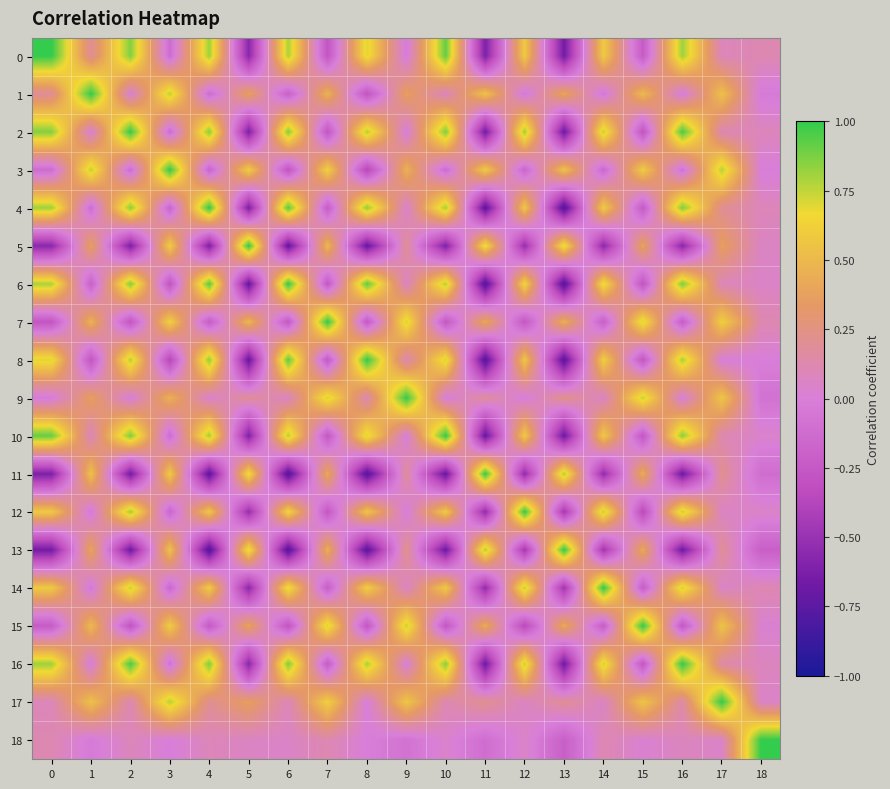

Reading left to right, extract all data points from this chart.

0: 0=1.0	1=0.2	2=0.9	3=-0.1	4=0.8	5=-0.6	6=0.8	7=-0.3	8=0.7	9=-0.0	10=0.9	11=-0.6	12=0.6	13=-0.7	14=0.6	15=-0.2	16=0.8	17=0.1	18=0.1
1: 0=0.2	1=1.0	2=0.0	3=0.8	4=-0.1	5=0.4	6=-0.2	7=0.5	8=-0.3	9=0.4	10=0.1	11=0.5	12=-0.0	13=0.4	14=-0.1	15=0.5	16=-0.0	17=0.5	18=-0.0
2: 0=0.9	1=0.0	2=1.0	3=-0.1	4=0.9	5=-0.6	6=0.9	7=-0.3	8=0.8	9=-0.0	10=0.9	11=-0.7	12=0.8	13=-0.7	14=0.8	15=-0.3	16=1.0	17=0.1	18=0.1
3: 0=-0.1	1=0.8	2=-0.1	3=1.0	4=-0.2	5=0.6	6=-0.3	7=0.6	8=-0.4	9=0.5	10=-0.1	11=0.6	12=-0.2	13=0.6	14=-0.2	15=0.6	16=-0.1	17=0.8	18=-0.0
4: 0=0.8	1=-0.1	2=0.9	3=-0.2	4=1.0	5=-0.6	6=0.9	7=-0.2	8=0.8	9=0.0	10=0.8	11=-0.7	12=0.6	13=-0.8	14=0.6	15=-0.2	16=0.9	17=0.2	18=0.1
5: 0=-0.6	1=0.4	2=-0.6	3=0.6	4=-0.6	5=1.0	6=-0.7	7=0.5	8=-0.7	9=0.2	10=-0.6	11=0.7	12=-0.5	13=0.7	14=-0.6	15=0.4	16=-0.6	17=0.4	18=0.1
6: 0=0.8	1=-0.2	2=0.9	3=-0.3	4=0.9	5=-0.7	6=1.0	7=-0.3	8=0.9	9=0.1	10=0.8	11=-0.8	12=0.7	13=-0.8	14=0.7	15=-0.3	16=0.9	17=0.1	18=0.1
7: 0=-0.3	1=0.5	2=-0.3	3=0.6	4=-0.2	5=0.5	6=-0.3	7=1.0	8=-0.3	9=0.7	10=-0.3	11=0.4	12=-0.3	13=0.5	14=-0.2	15=0.7	16=-0.2	17=0.6	18=0.1
8: 0=0.7	1=-0.3	2=0.8	3=-0.4	4=0.8	5=-0.7	6=0.9	7=-0.3	8=1.0	9=0.1	10=0.7	11=-0.8	12=0.6	13=-0.8	14=0.6	15=-0.3	16=0.8	17=-0.0	18=-0.0
9: 0=-0.0	1=0.4	2=-0.0	3=0.5	4=0.0	5=0.2	6=0.1	7=0.7	8=0.1	9=1.0	10=-0.0	11=0.2	12=-0.0	13=0.2	14=0.1	15=0.7	16=-0.0	17=0.6	18=-0.1
10: 0=0.9	1=0.1	2=0.9	3=-0.1	4=0.8	5=-0.6	6=0.8	7=-0.3	8=0.7	9=-0.0	10=1.0	11=-0.7	12=0.6	13=-0.7	14=0.6	15=-0.3	16=0.8	17=0.1	18=0.0
11: 0=-0.6	1=0.5	2=-0.7	3=0.6	4=-0.7	5=0.7	6=-0.8	7=0.4	8=-0.8	9=0.2	10=-0.7	11=1.0	12=-0.5	13=0.8	14=-0.5	15=0.4	16=-0.7	17=0.2	18=-0.1
12: 0=0.6	1=-0.0	2=0.8	3=-0.2	4=0.6	5=-0.5	6=0.7	7=-0.3	8=0.6	9=-0.0	10=0.6	11=-0.5	12=1.0	13=-0.5	14=0.8	15=-0.4	16=0.8	17=0.1	18=0.1
13: 0=-0.7	1=0.4	2=-0.7	3=0.6	4=-0.8	5=0.7	6=-0.8	7=0.5	8=-0.8	9=0.2	10=-0.7	11=0.8	12=-0.5	13=1.0	14=-0.5	15=0.4	16=-0.7	17=0.2	18=-0.2
14: 0=0.6	1=-0.1	2=0.8	3=-0.2	4=0.6	5=-0.6	6=0.7	7=-0.2	8=0.6	9=0.1	10=0.6	11=-0.5	12=0.8	13=-0.5	14=1.0	15=-0.2	16=0.7	17=0.1	18=0.1
15: 0=-0.2	1=0.5	2=-0.3	3=0.6	4=-0.2	5=0.4	6=-0.3	7=0.7	8=-0.3	9=0.7	10=-0.3	11=0.4	12=-0.4	13=0.4	14=-0.2	15=1.0	16=-0.3	17=0.6	18=0.0
16: 0=0.8	1=-0.0	2=1.0	3=-0.1	4=0.9	5=-0.6	6=0.9	7=-0.2	8=0.8	9=-0.0	10=0.8	11=-0.7	12=0.8	13=-0.7	14=0.7	15=-0.3	16=1.0	17=0.1	18=0.1
17: 0=0.1	1=0.5	2=0.1	3=0.8	4=0.2	5=0.4	6=0.1	7=0.6	8=-0.0	9=0.6	10=0.1	11=0.2	12=0.1	13=0.2	14=0.1	15=0.6	16=0.1	17=1.0	18=0.0
18: 0=0.1	1=-0.0	2=0.1	3=-0.0	4=0.1	5=0.1	6=0.1	7=0.1	8=-0.0	9=-0.1	10=0.0	11=-0.1	12=0.1	13=-0.2	14=0.1	15=0.0	16=0.1	17=0.0	18=1.0